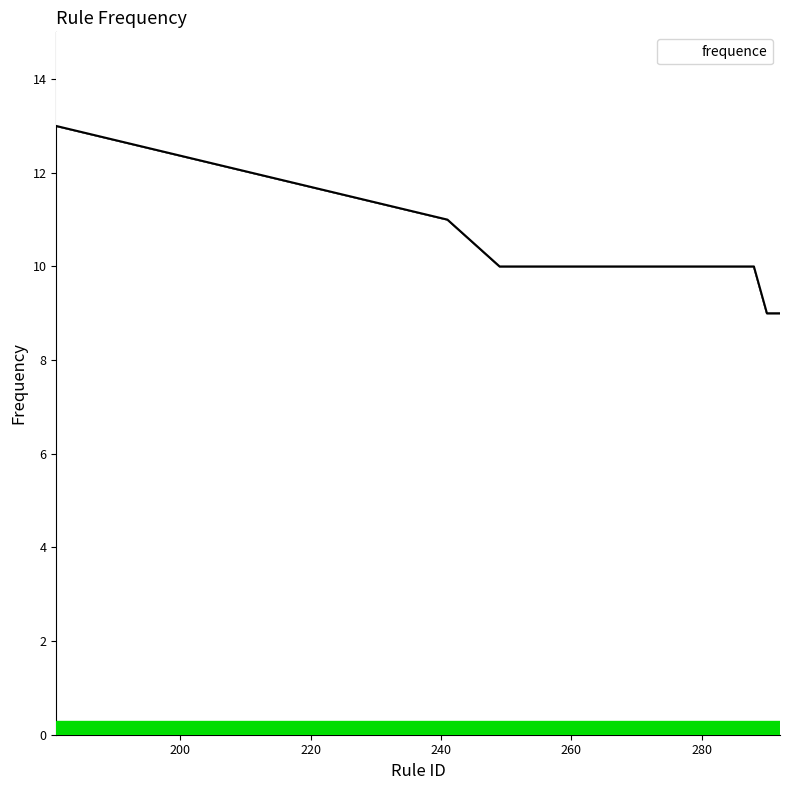

Does the chart display data point markers on the line(s)?

No